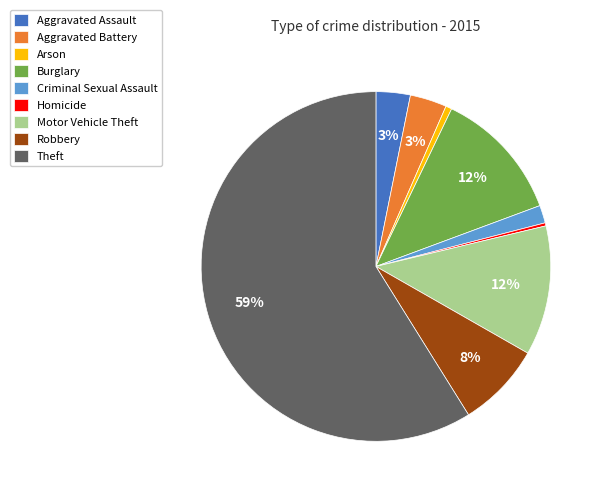

To the nearest percent, what is the difference between the largest and smallest slice percentages?

59%